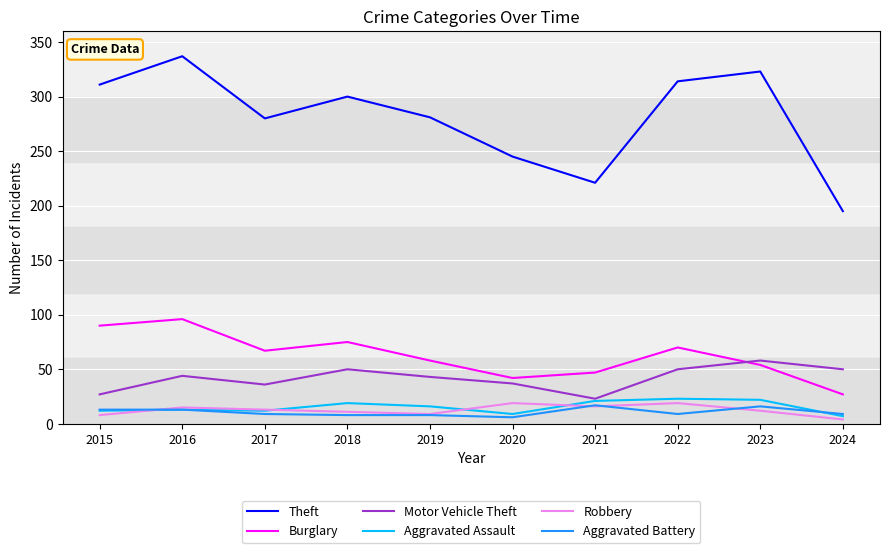

True or false: Burglary and Theft intersect in this chart.

False